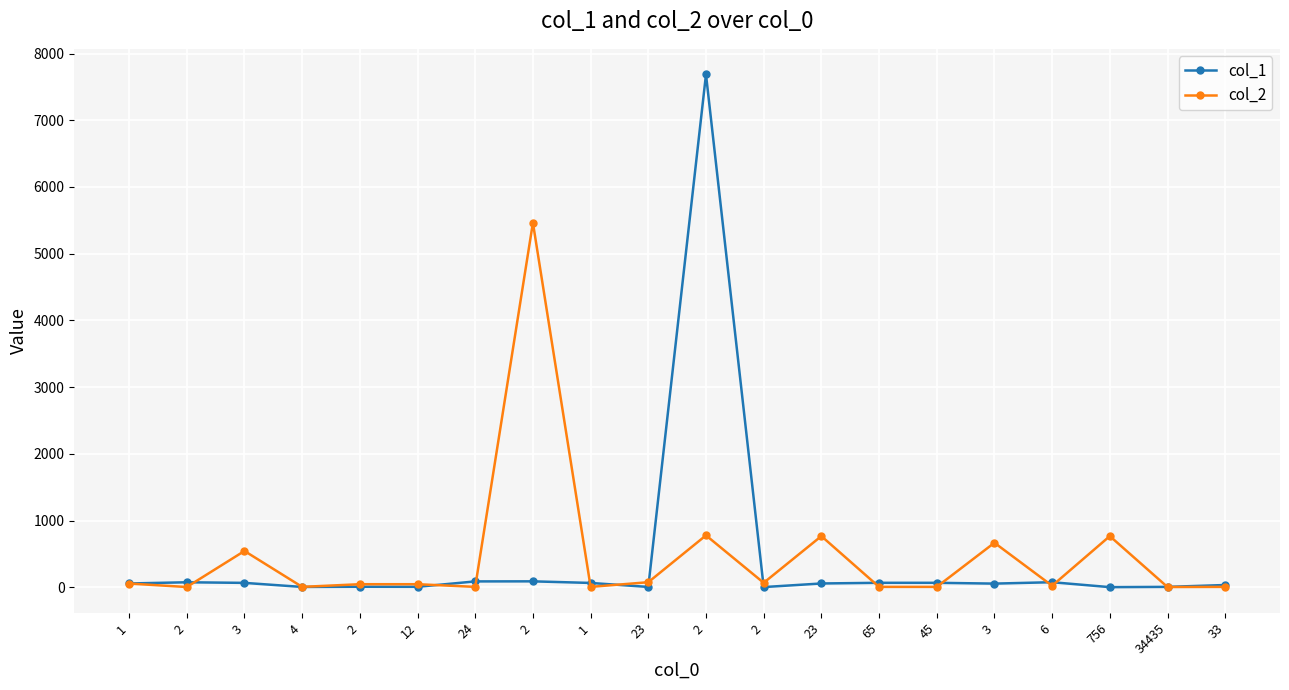

Count the number of data series in this chart.

2